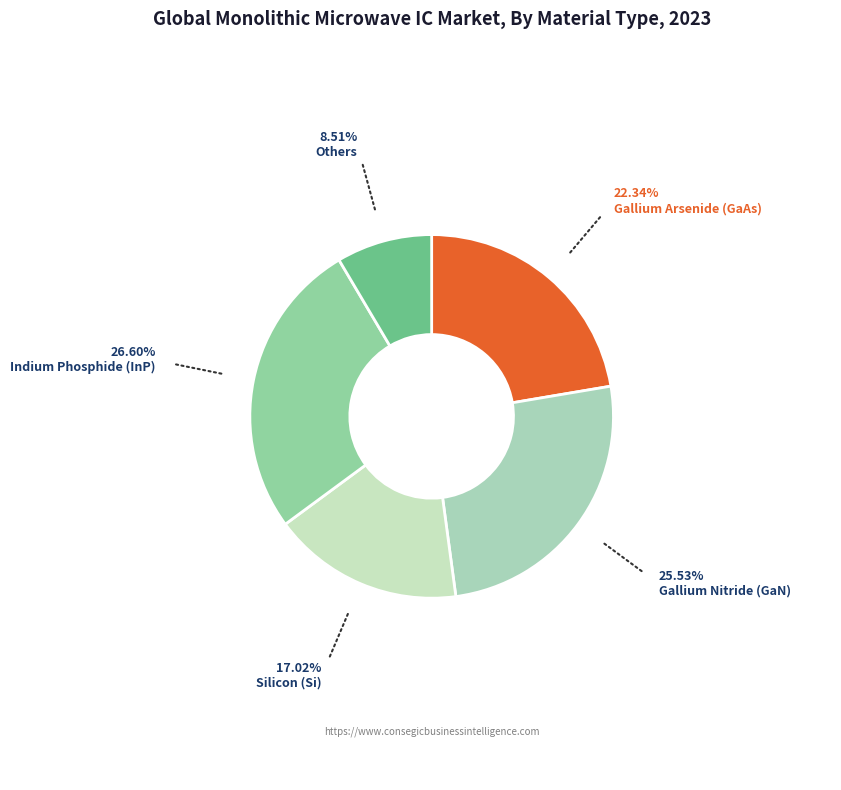

How many slices are in this pie chart?

5